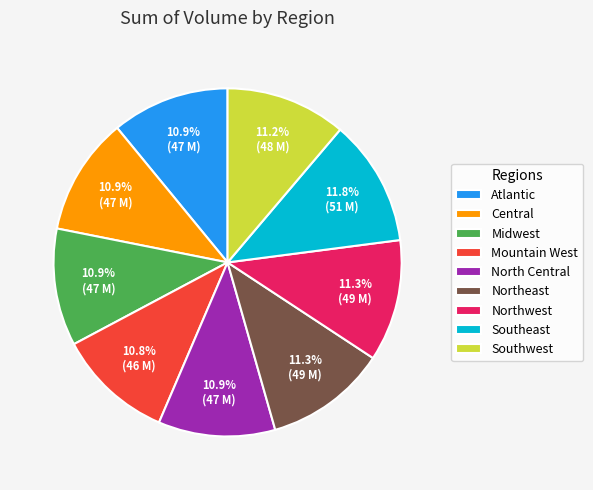

True or false: North Central accounts for 11% of the total.

True